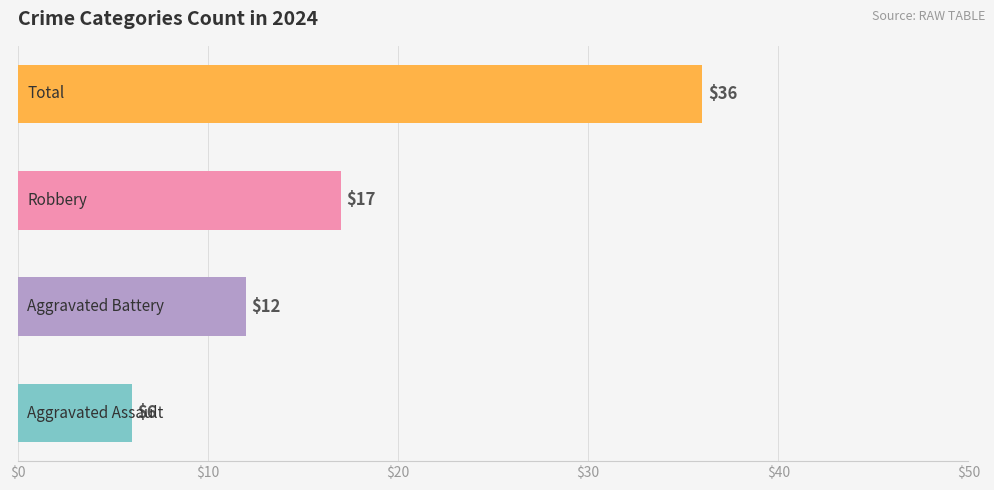

How many values are between 12 and 36?

3